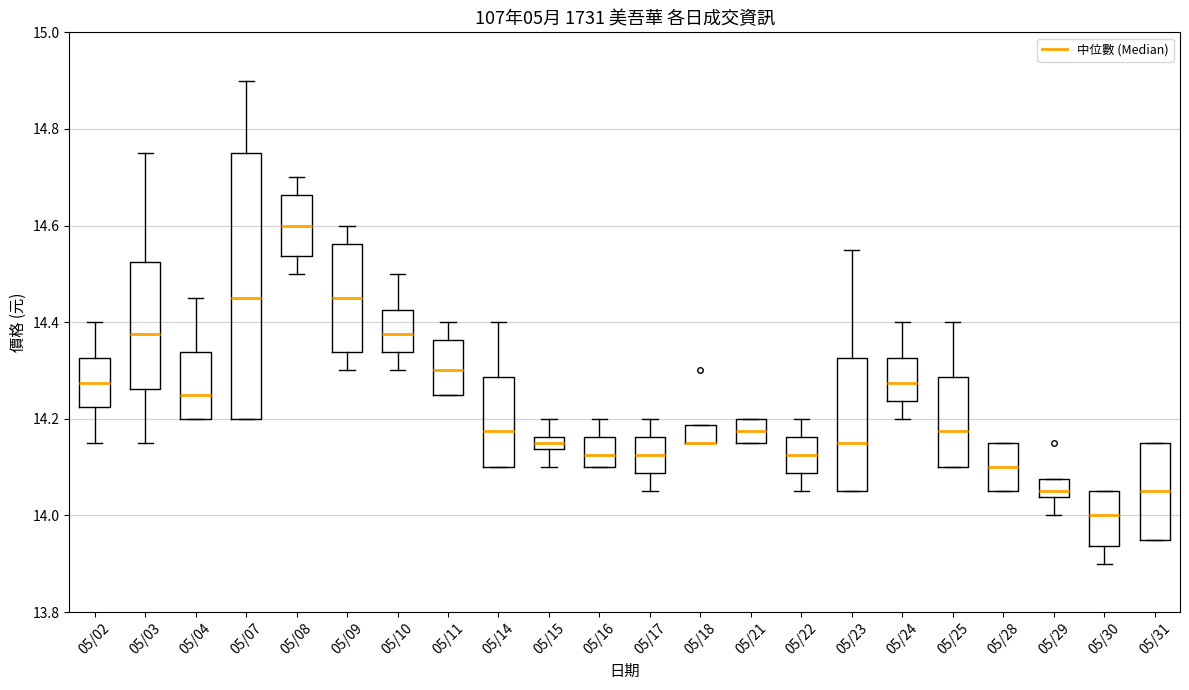

Where is the lower edge of the box for 05/16 on the y-axis? The values are not printed on the chart, so give them approximately, as read against the axis.

14.10